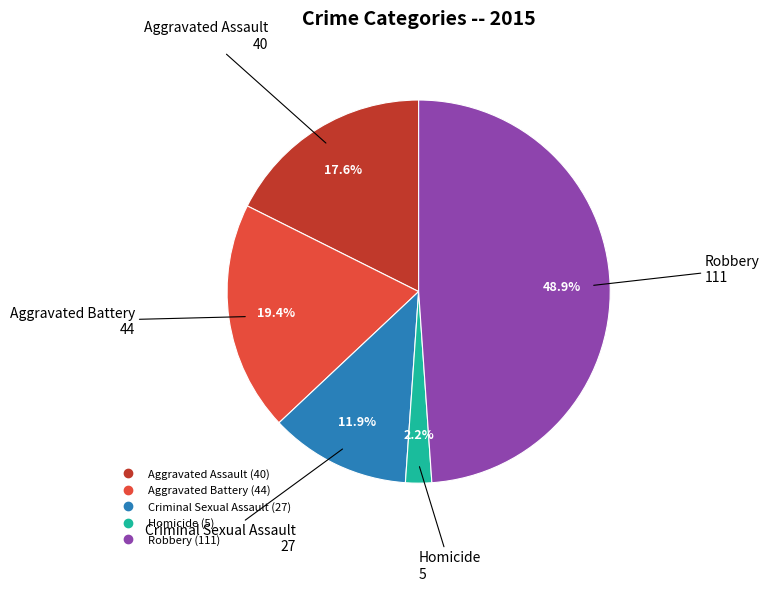

Which slice is the smallest?

Homicide